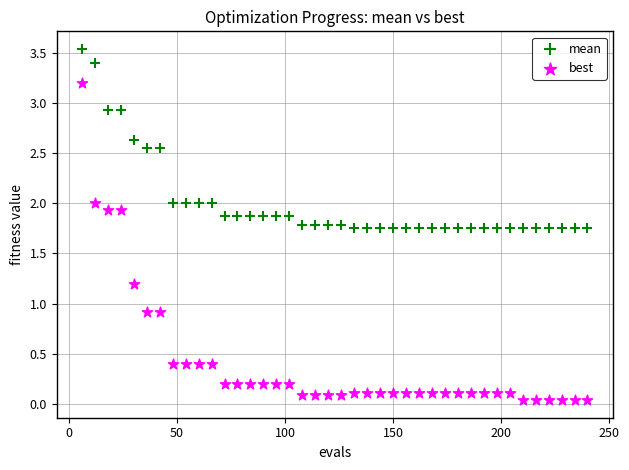

What is the X range (max minus min) for the scatter plot?

234.0